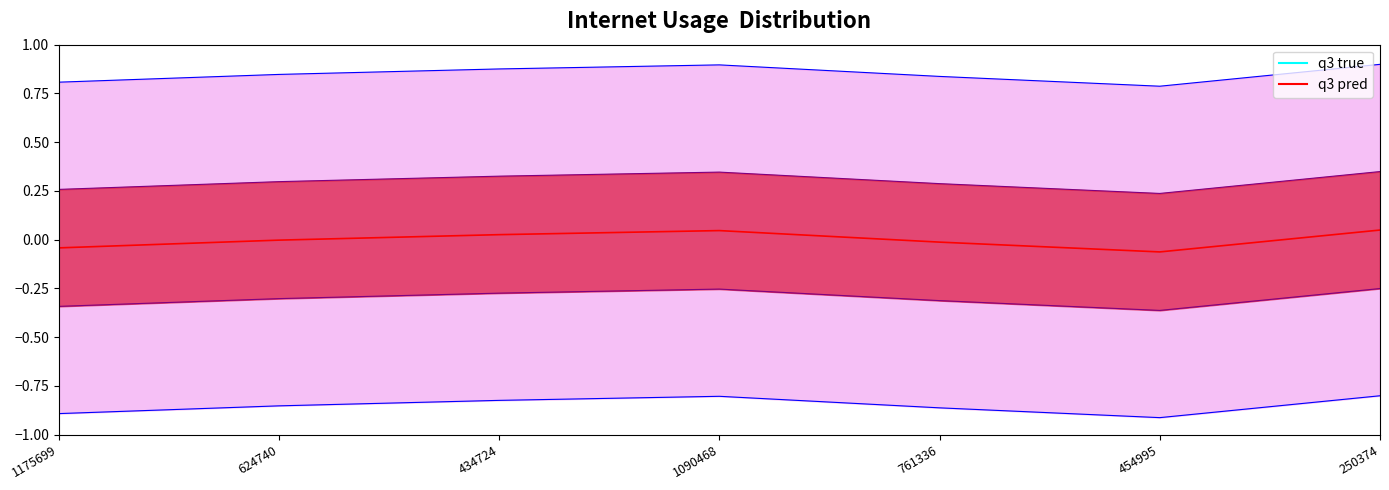

True or false: the data shows 0.0 at 1090468.

False